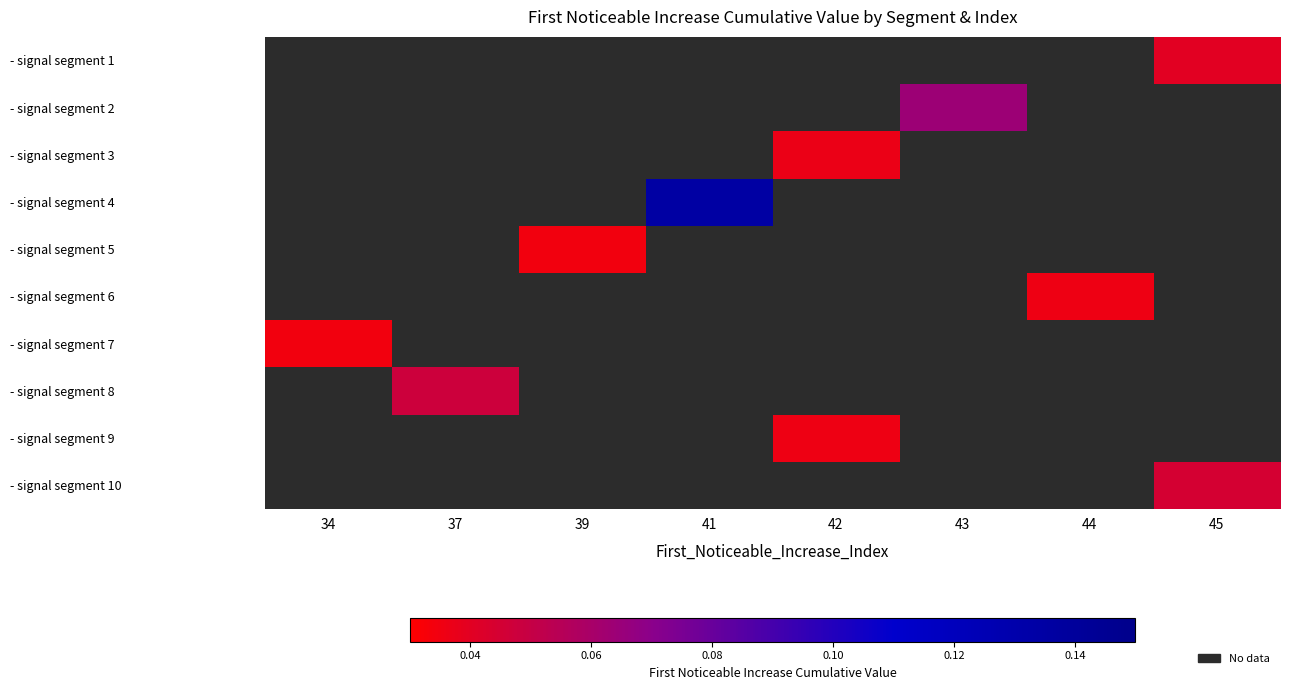

Which label corresponds to the largest value in the chart?

41